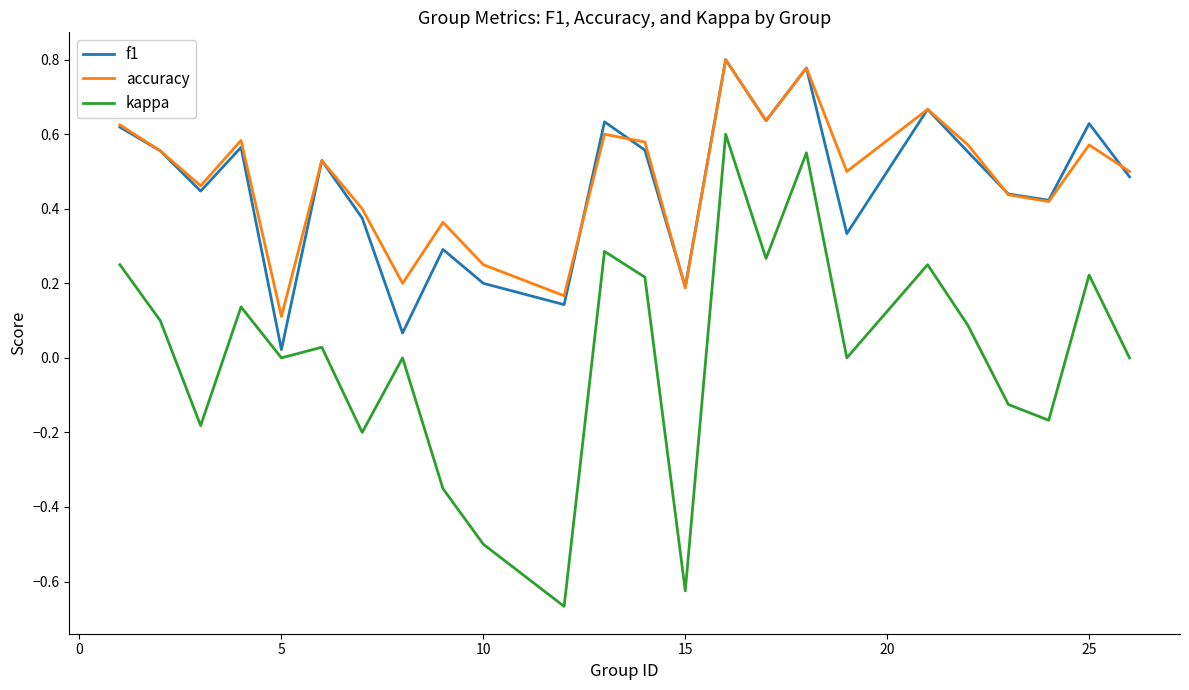

True or false: accuracy and kappa intersect in this chart.

False